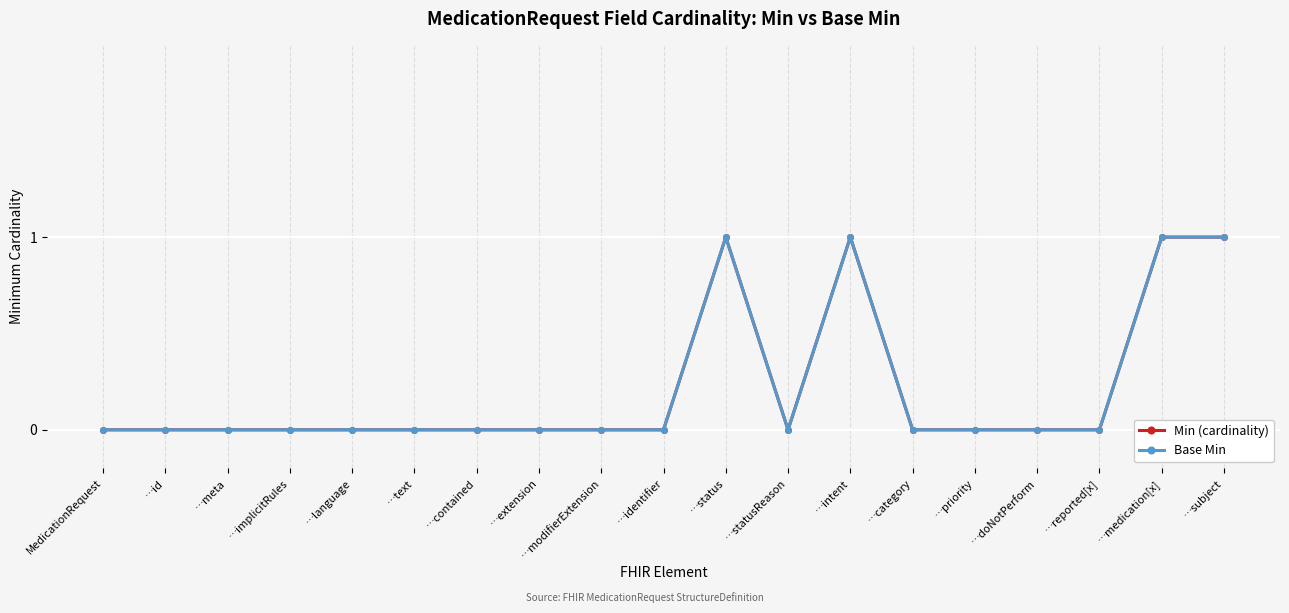

Rank the series by their maximum value, from lowest to highest.

Min (cardinality), Base Min